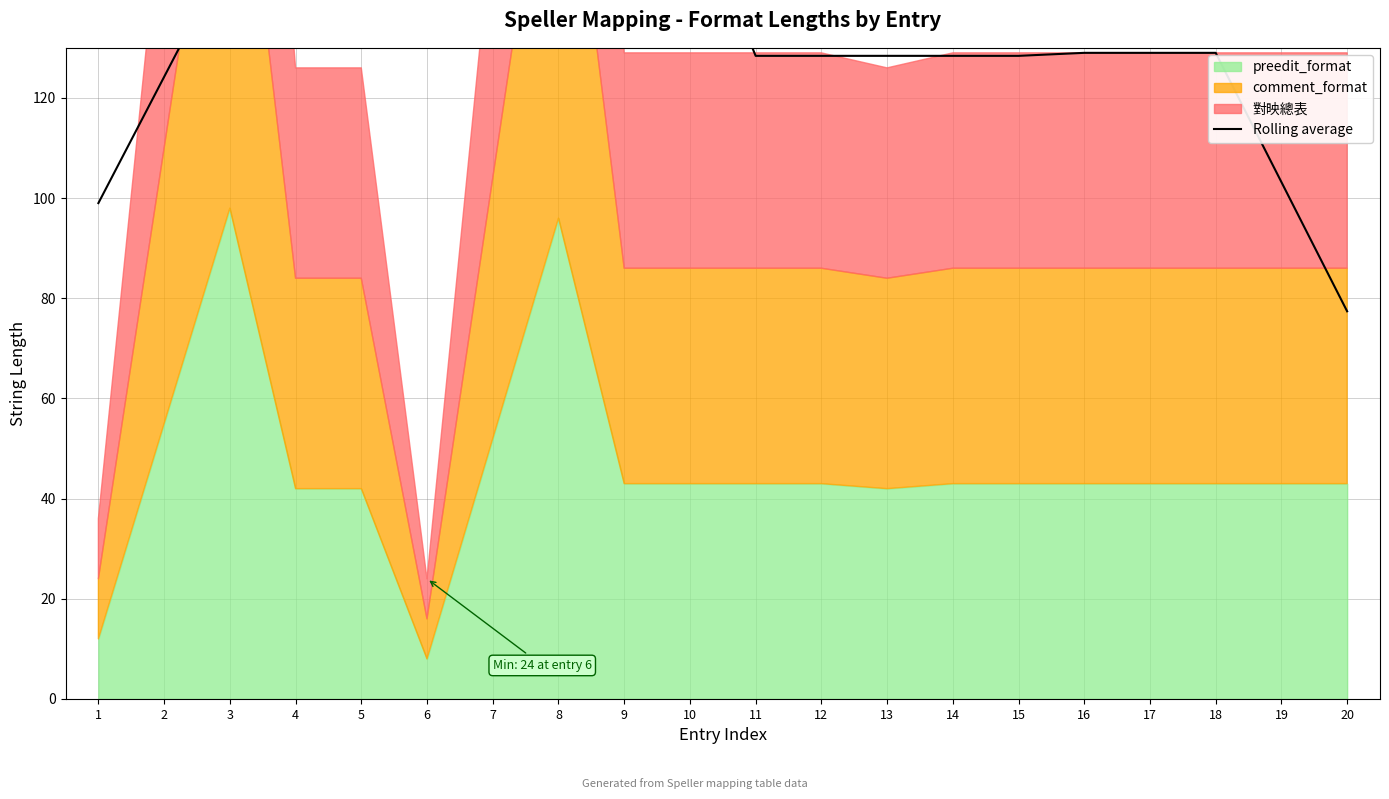

List the labels in order of value, smallest first.

20, 1, 19, 2, 11, 12, 13, 14, 15, 16, 17, 18, 6, 7, 5, 8, 4, 3, 10, 9